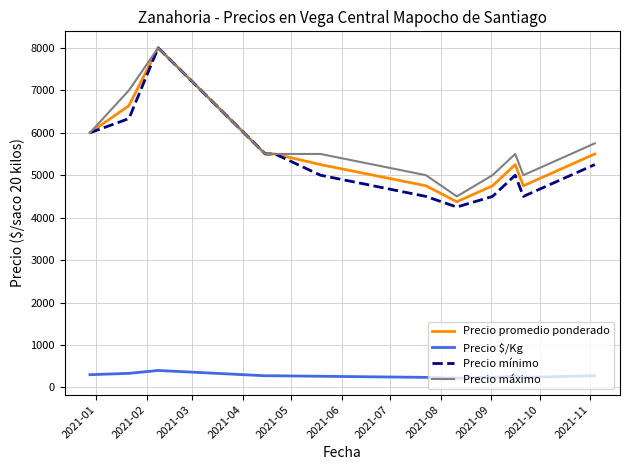

True or false: Precio $/Kg and Precio mínimo cross at least once.

False